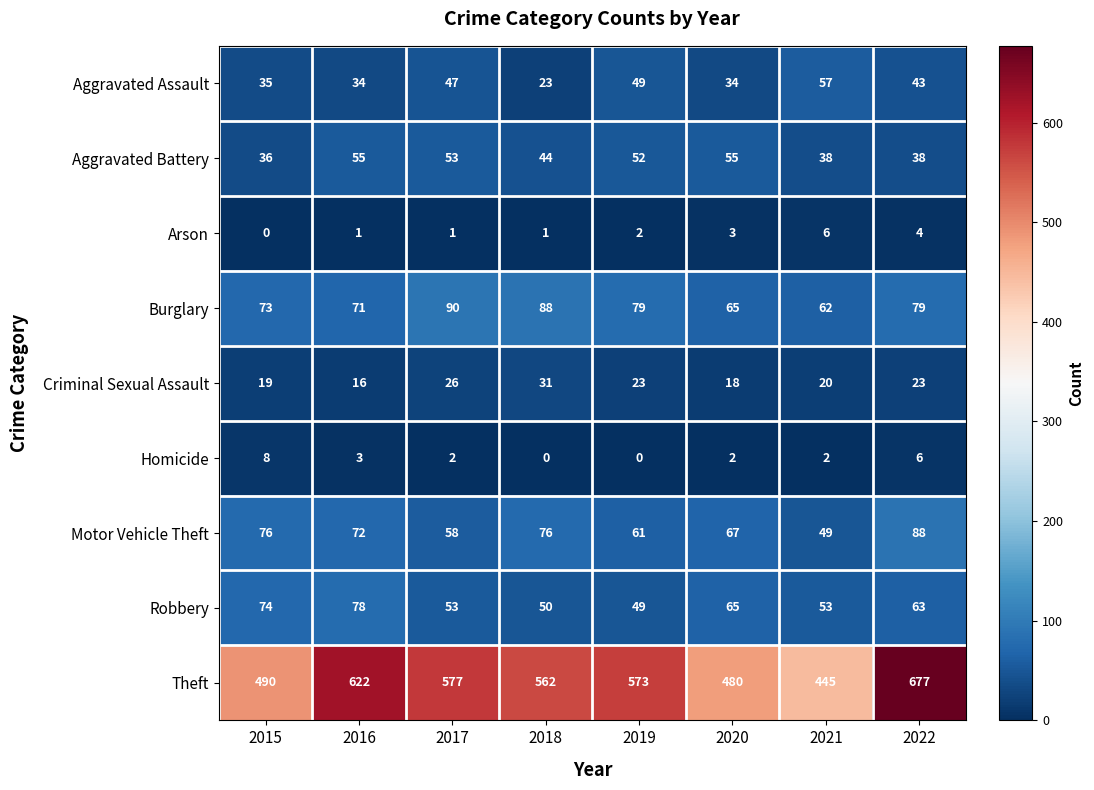

Count the number of categories in the chart.

8